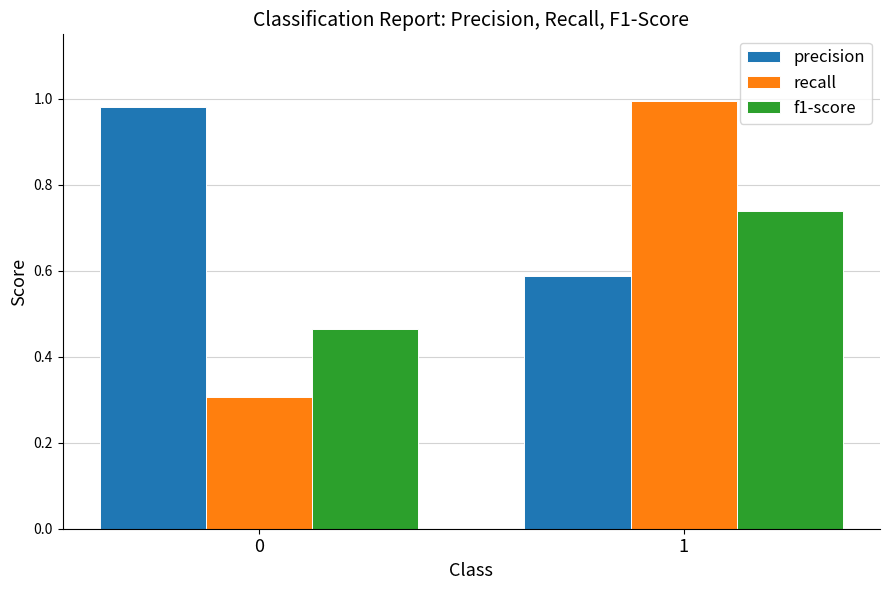

What is the minimum value shown in the chart?

0.3